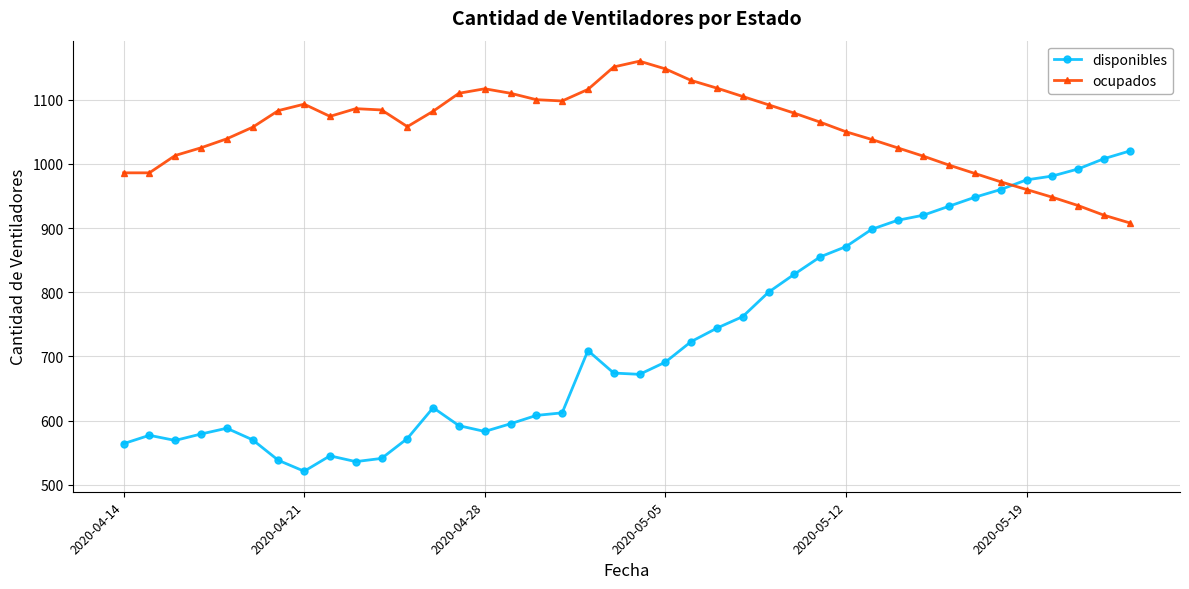

What is the difference between the maximum and minimum values in the disponibles series?

499